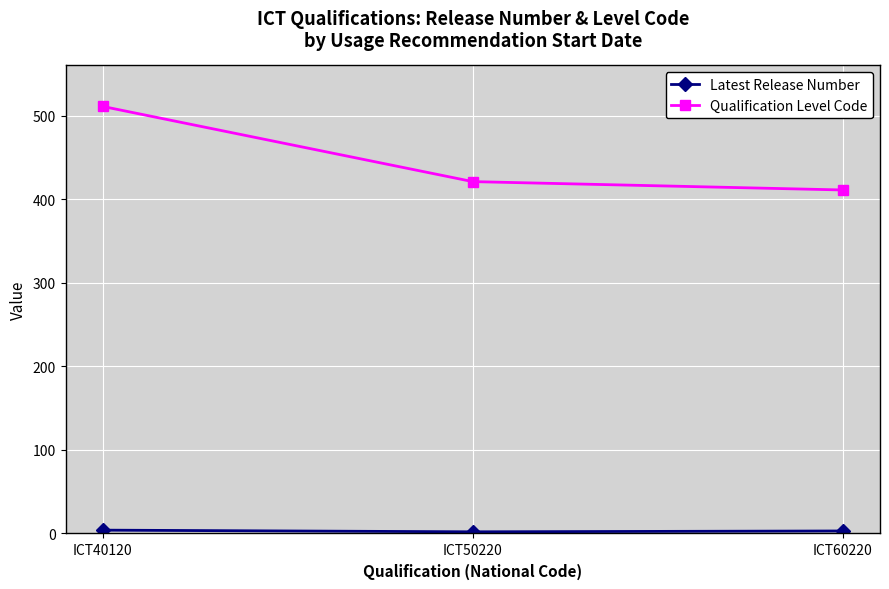

What is the difference between the maximum and minimum values in the Qualification Level Code series?

100